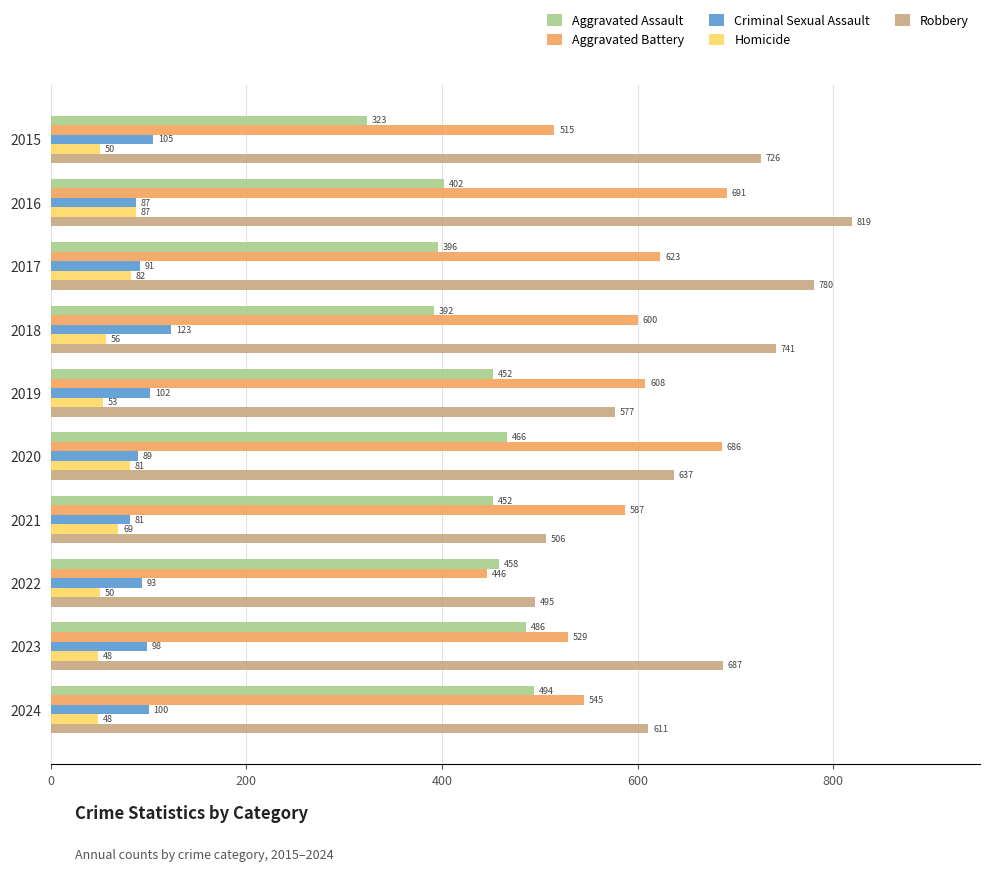

What is the sum of all Robbery values?

6579